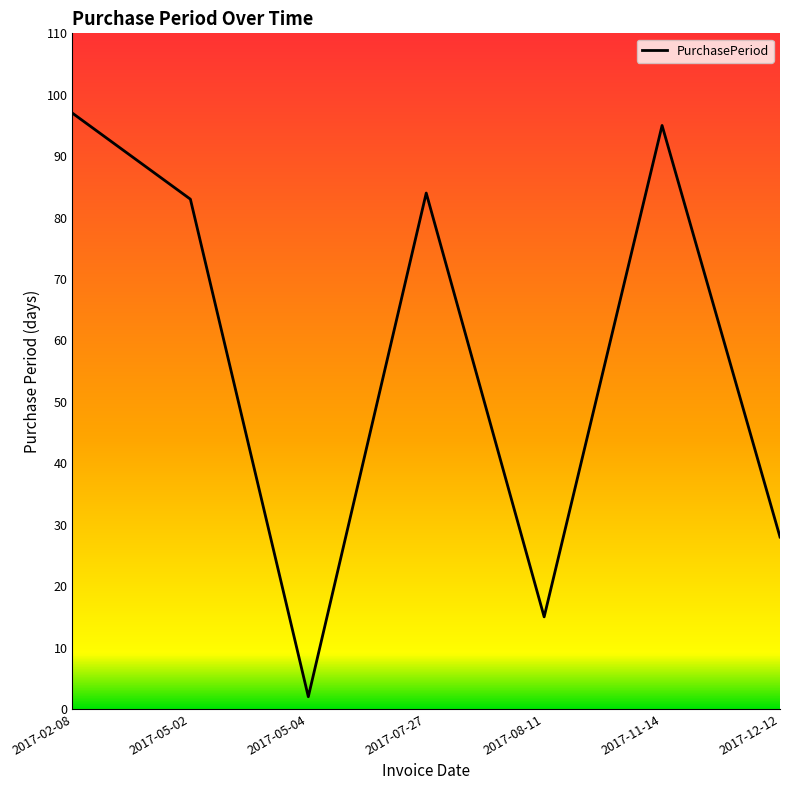

The value at 2017-12-12 is 15. True or false?

False